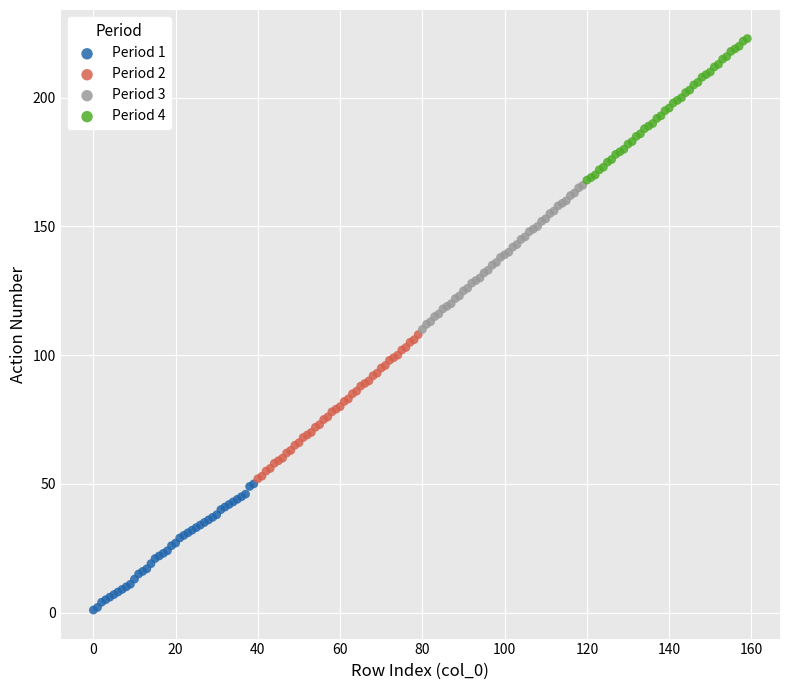

Which series reaches the minimum Y coordinate?

Period 1